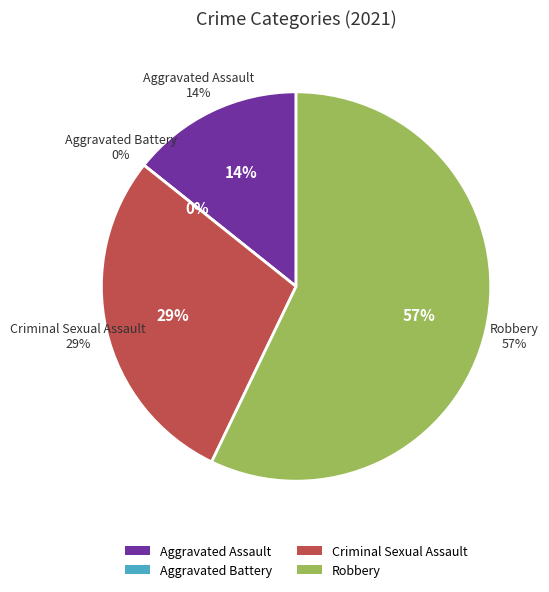

Which slice represents more than half of the pie?

Robbery